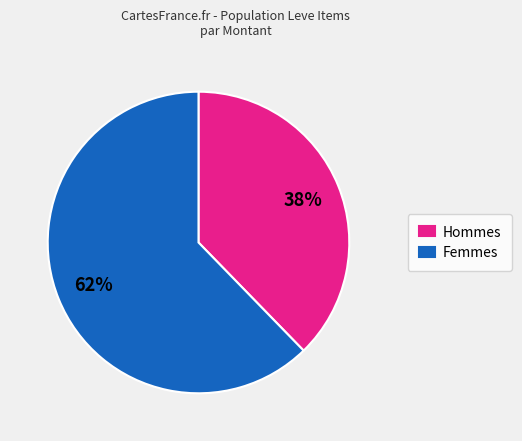

Do Hommes and Femmes together represent more than half of the pie?

Yes